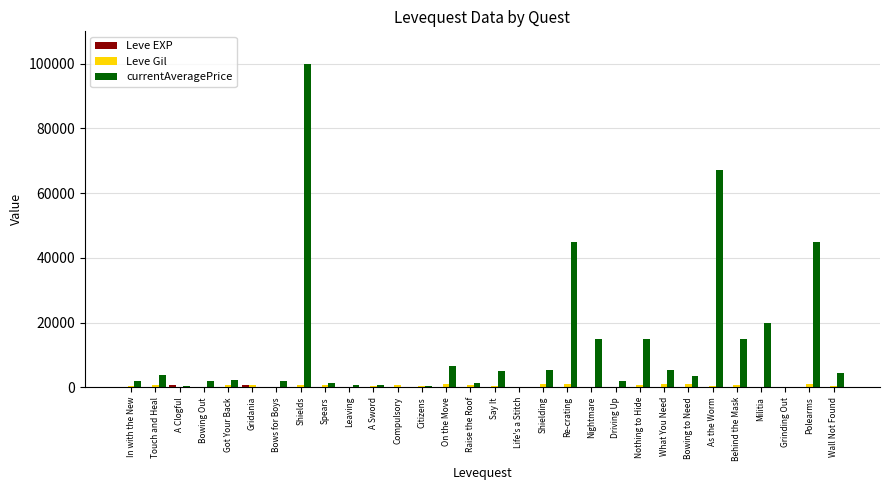

Which series has the largest total across all categories?

currentAveragePrice